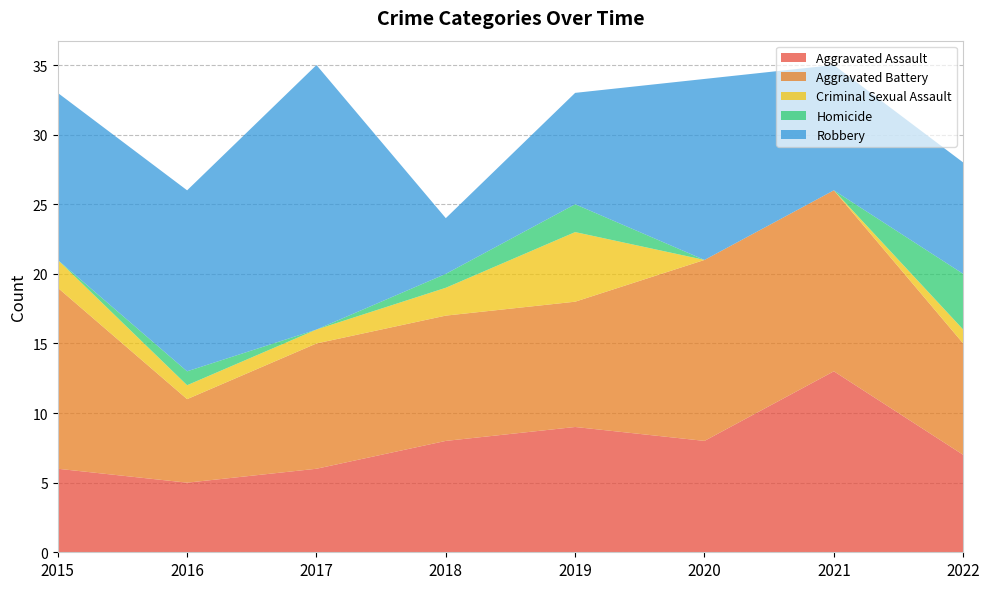

Reading right to left, extract all data points from this chart.

Aggravated Assault: 2022=7	2021=13	2020=8	2019=9	2018=8	2017=6	2016=5	2015=6
Aggravated Battery: 2022=8	2021=13	2020=13	2019=9	2018=9	2017=9	2016=6	2015=13
Criminal Sexual Assault: 2022=1	2021=0	2020=0	2019=5	2018=2	2017=1	2016=1	2015=2
Homicide: 2022=4	2021=0	2020=0	2019=2	2018=1	2017=0	2016=1	2015=0
Robbery: 2022=8	2021=9	2020=13	2019=8	2018=4	2017=19	2016=13	2015=12